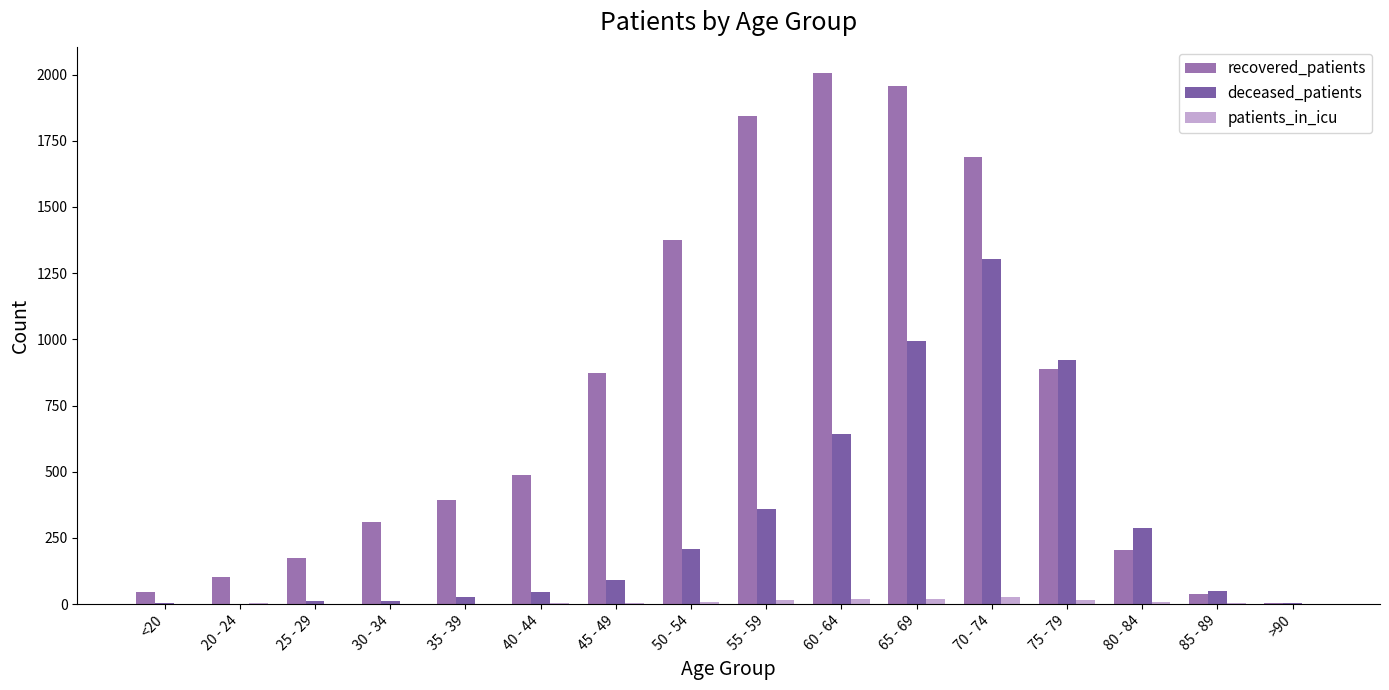

How many distinct data groups are displayed?

3